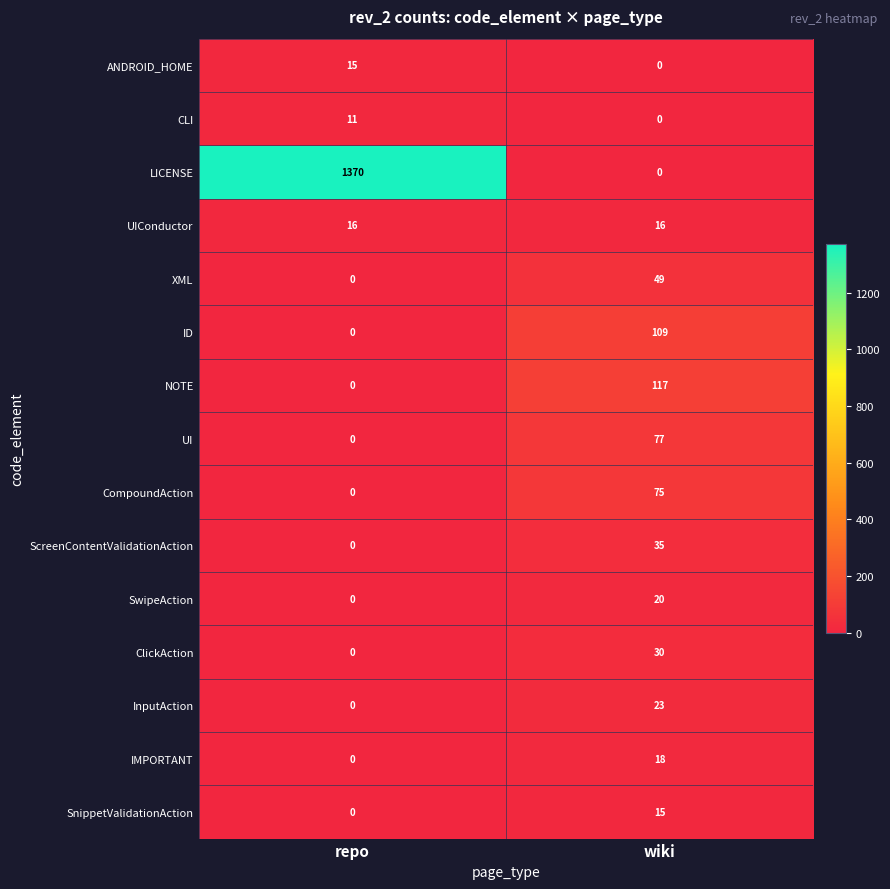

The ANDROID_HOME series shows 0 at wiki. True or false?

True